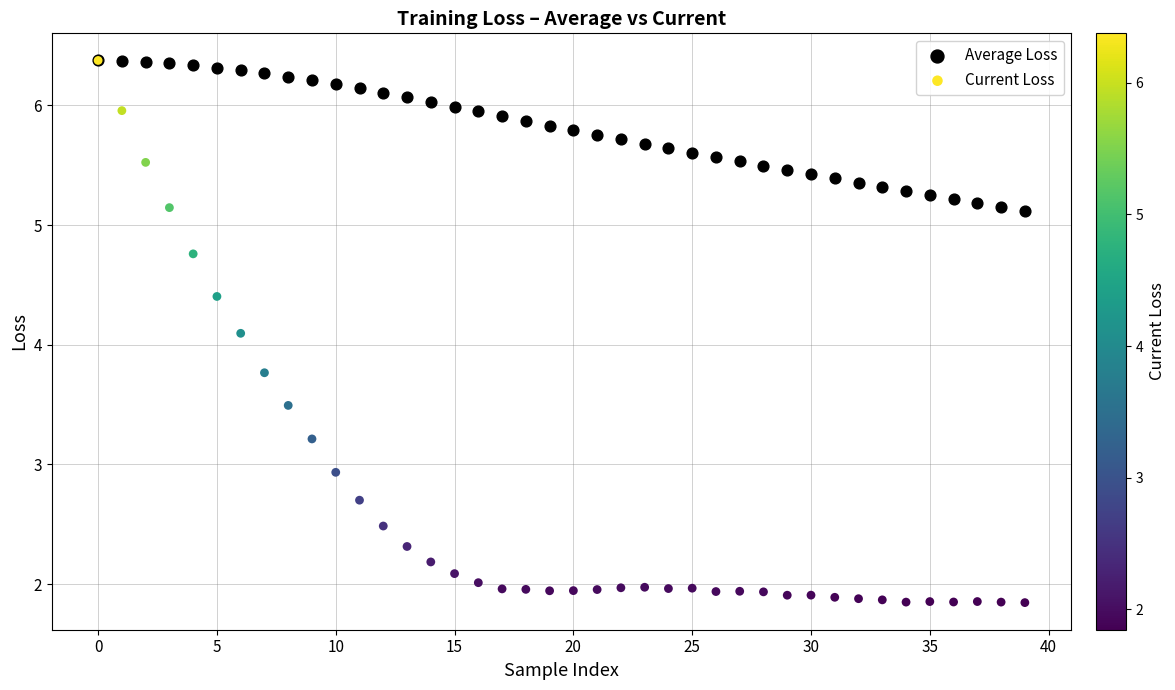

In the Current Loss series, what Y value is closest to 4?

4.1